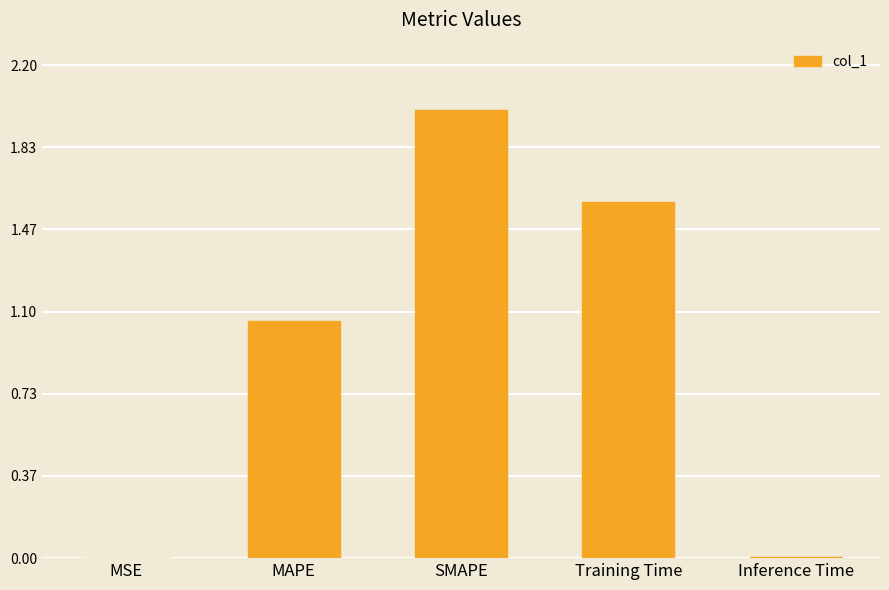

What is the change in value from MSE to MAPE?

+1.1